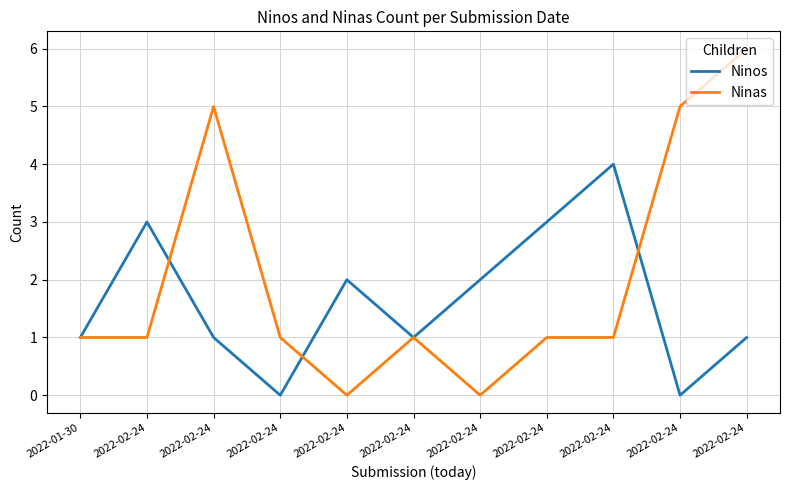

What are all the series names shown in the legend?

Ninos, Ninas